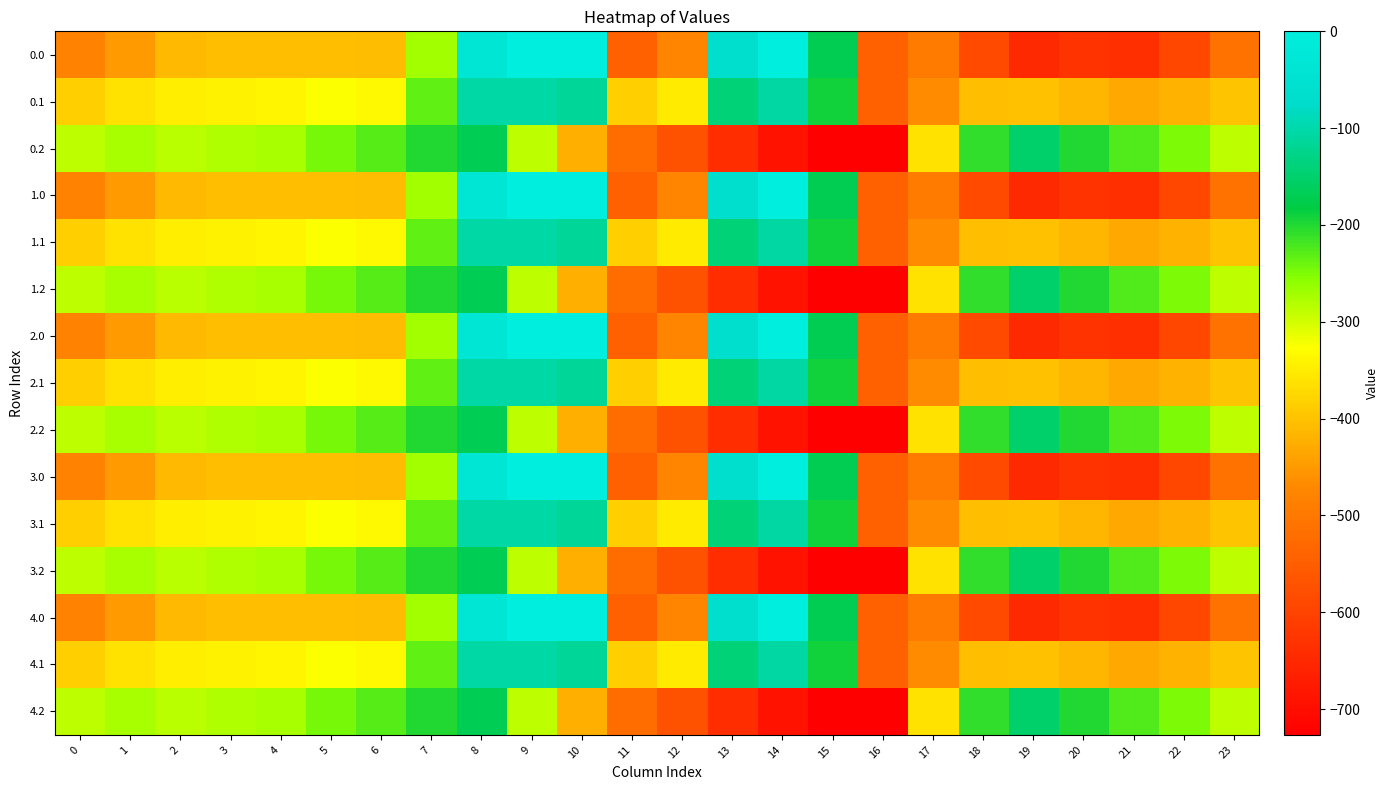

Between 14 and 9, which is larger?

9